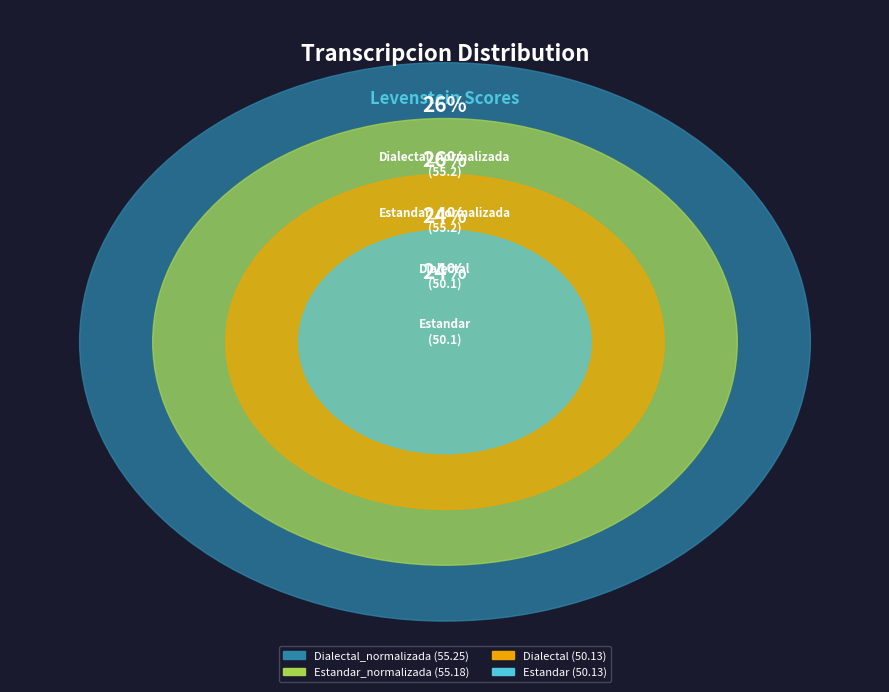

Is Estandar_normalizada the majority of the pie?

No